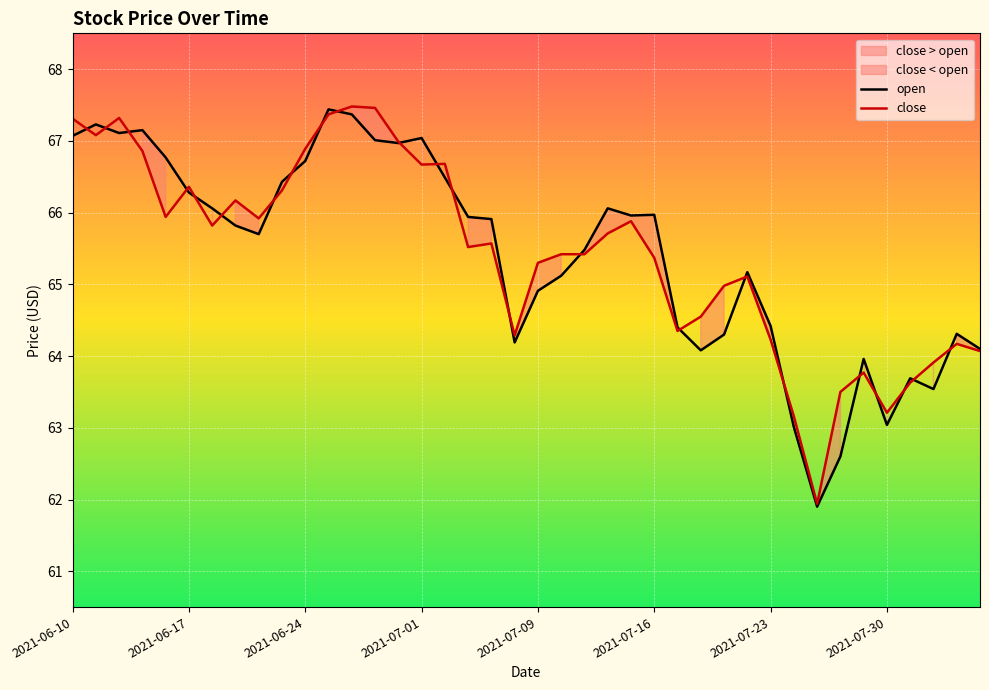

What is the label of the 2nd point from the right?

2021-08-04